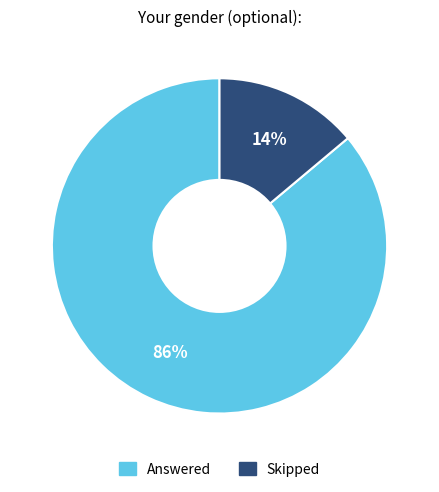

Which category has the biggest portion of the pie?

Answered